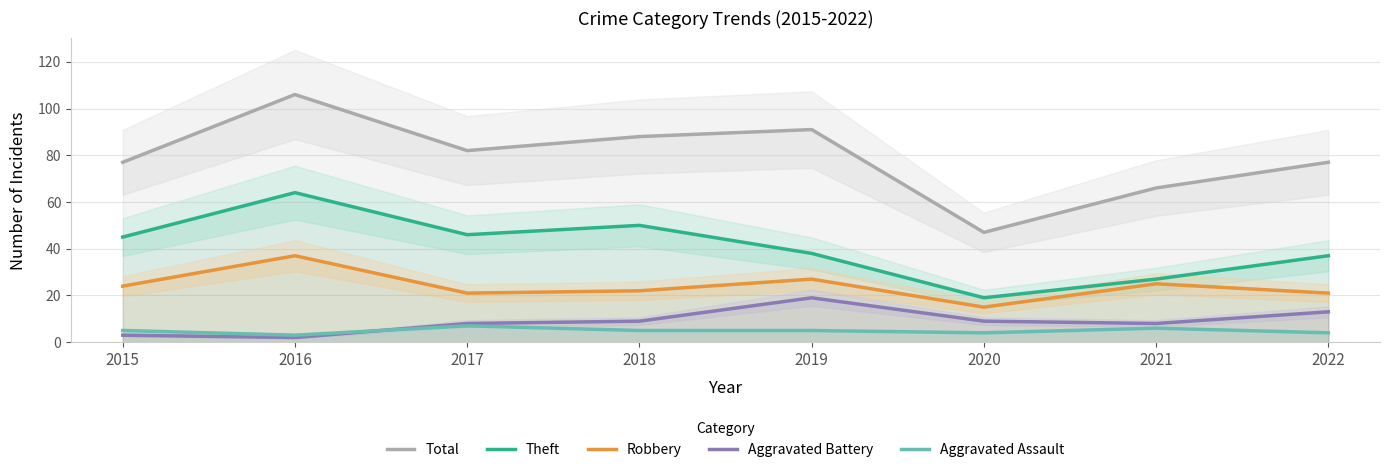

True or false: Total and Aggravated Assault intersect in this chart.

False